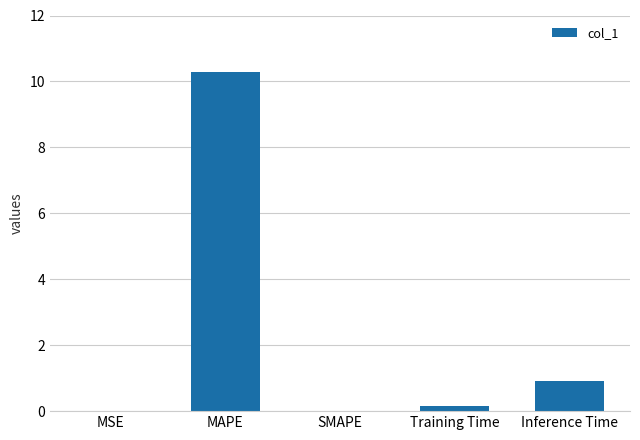

Between Training Time and MAPE, which is larger?

MAPE